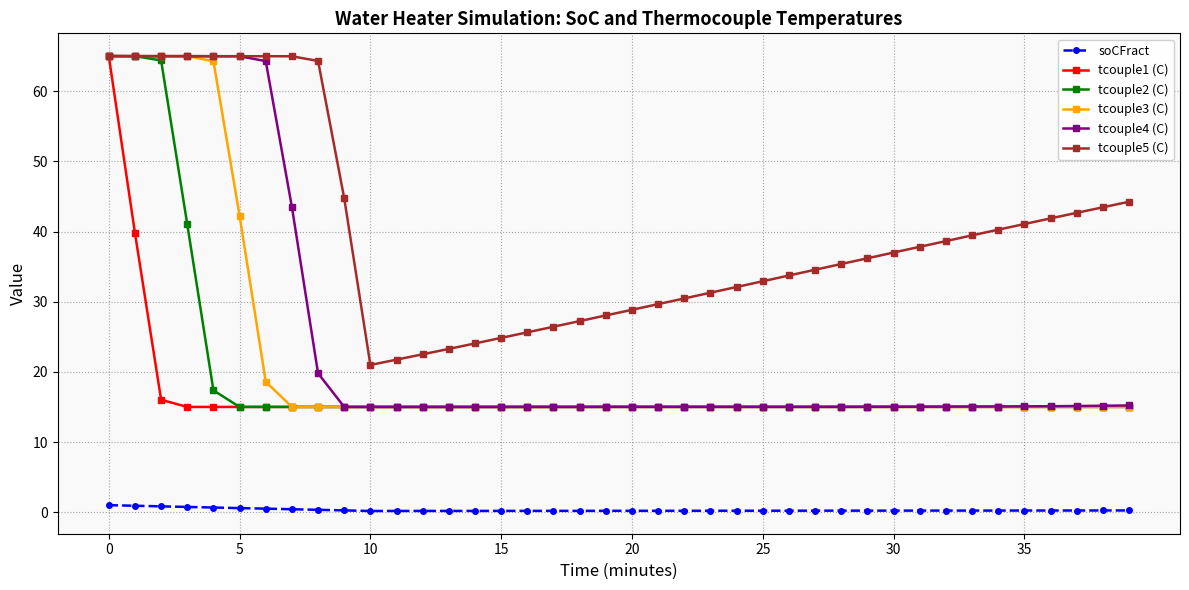

What is the value of the tcouple1 (C) point at the 16th from the left?

15.0